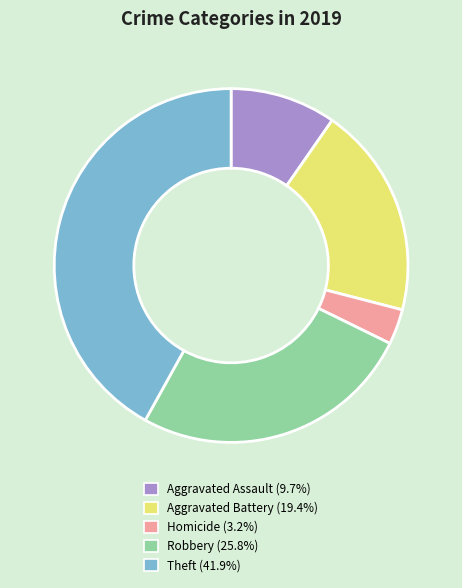

The Aggravated Assault slice represents 23% of the pie. True or false?

False